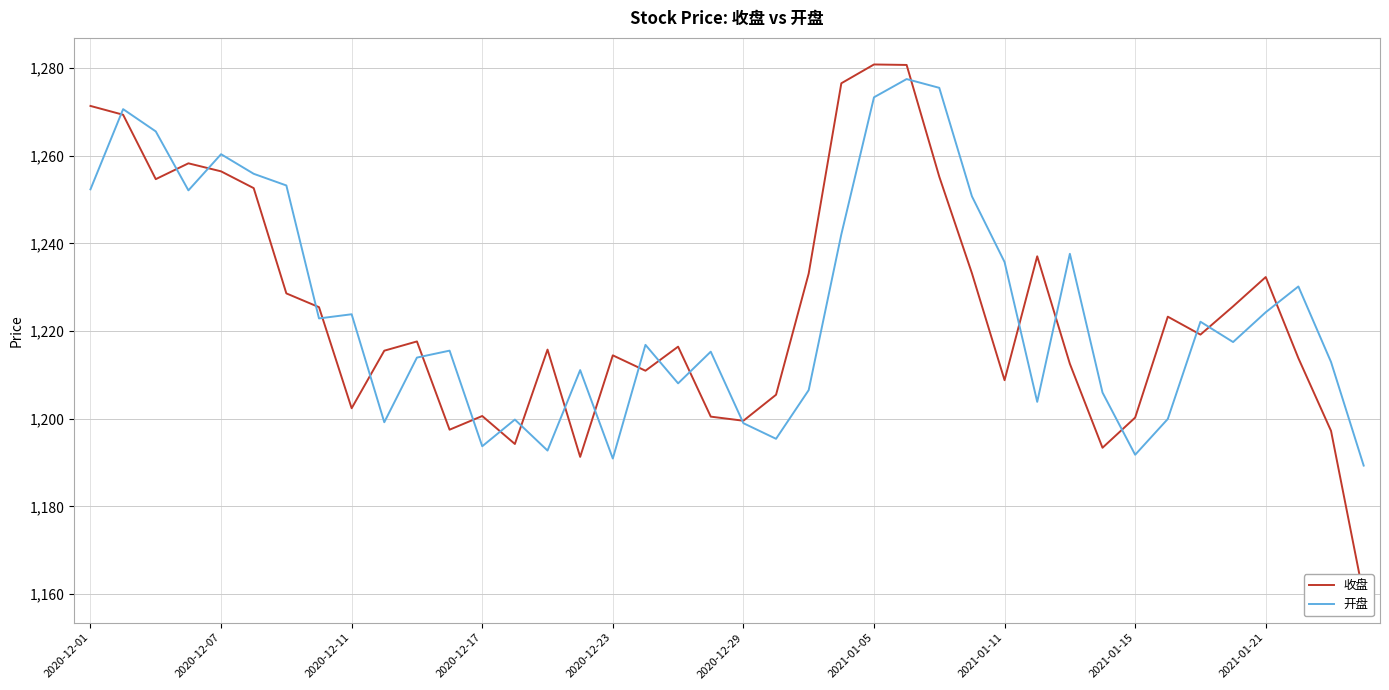

What is the difference between the maximum and minimum values in the 收盘 series?

121.3